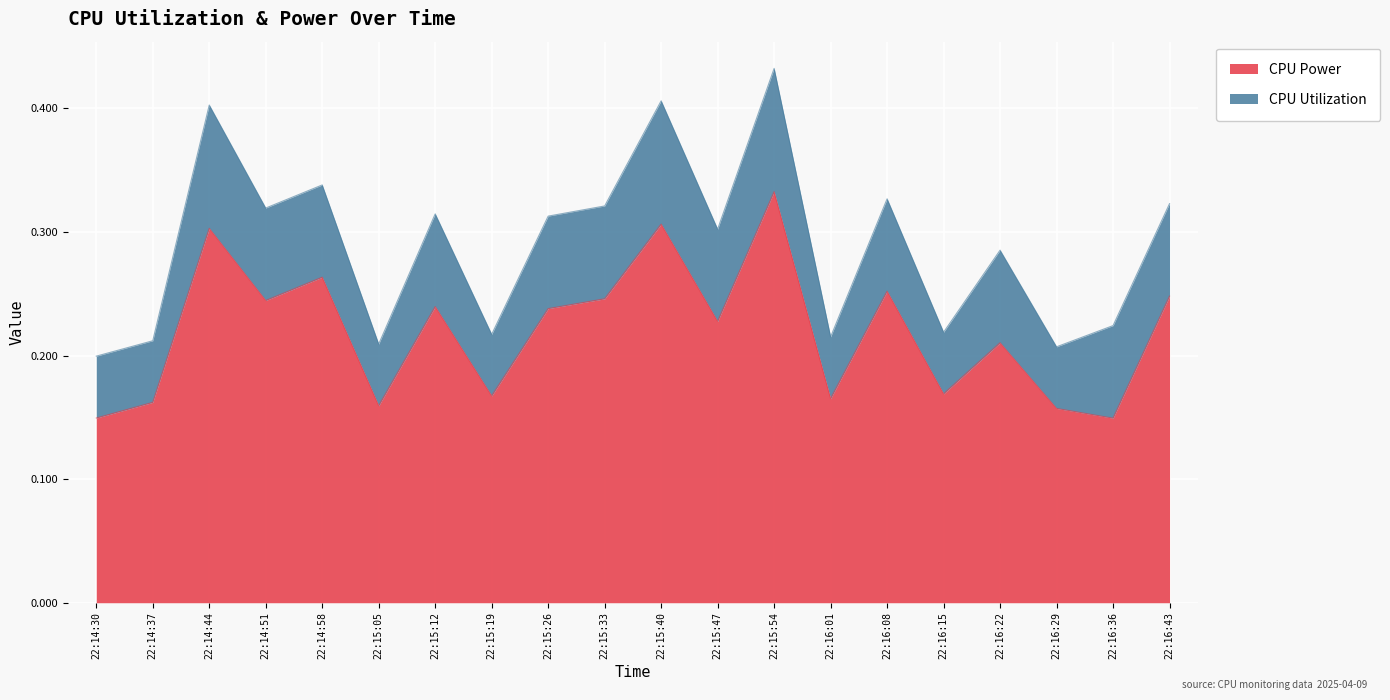

What is the label of the 14th point from the left?

22:16:01